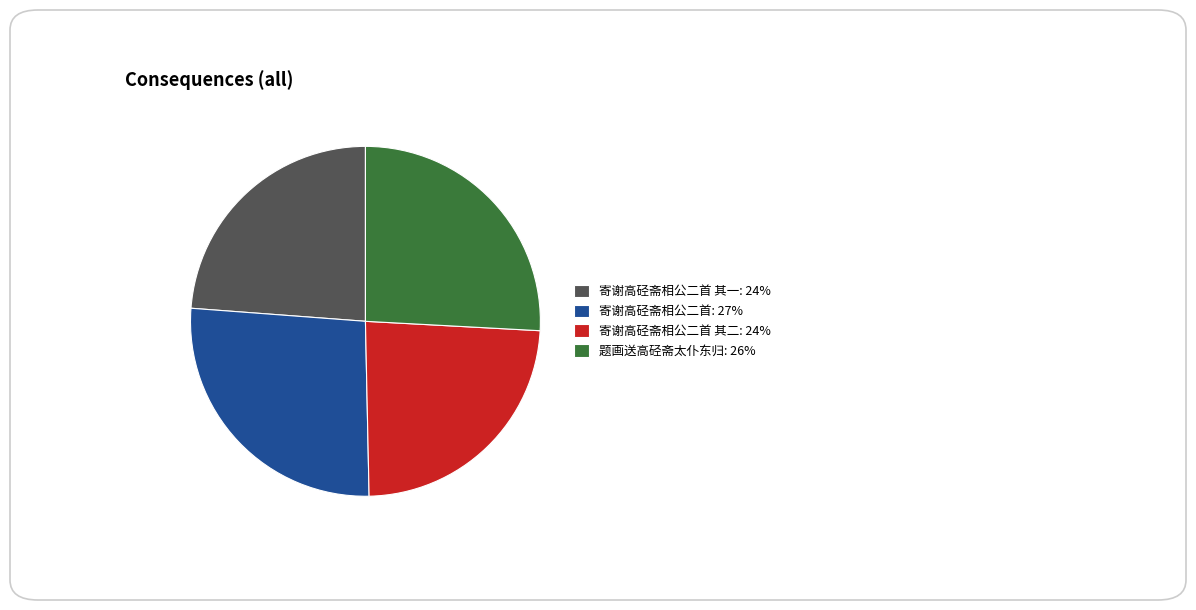

True or false: 寄谢高硁斋相公二首 其二: 24% accounts for 33% of the total.

False